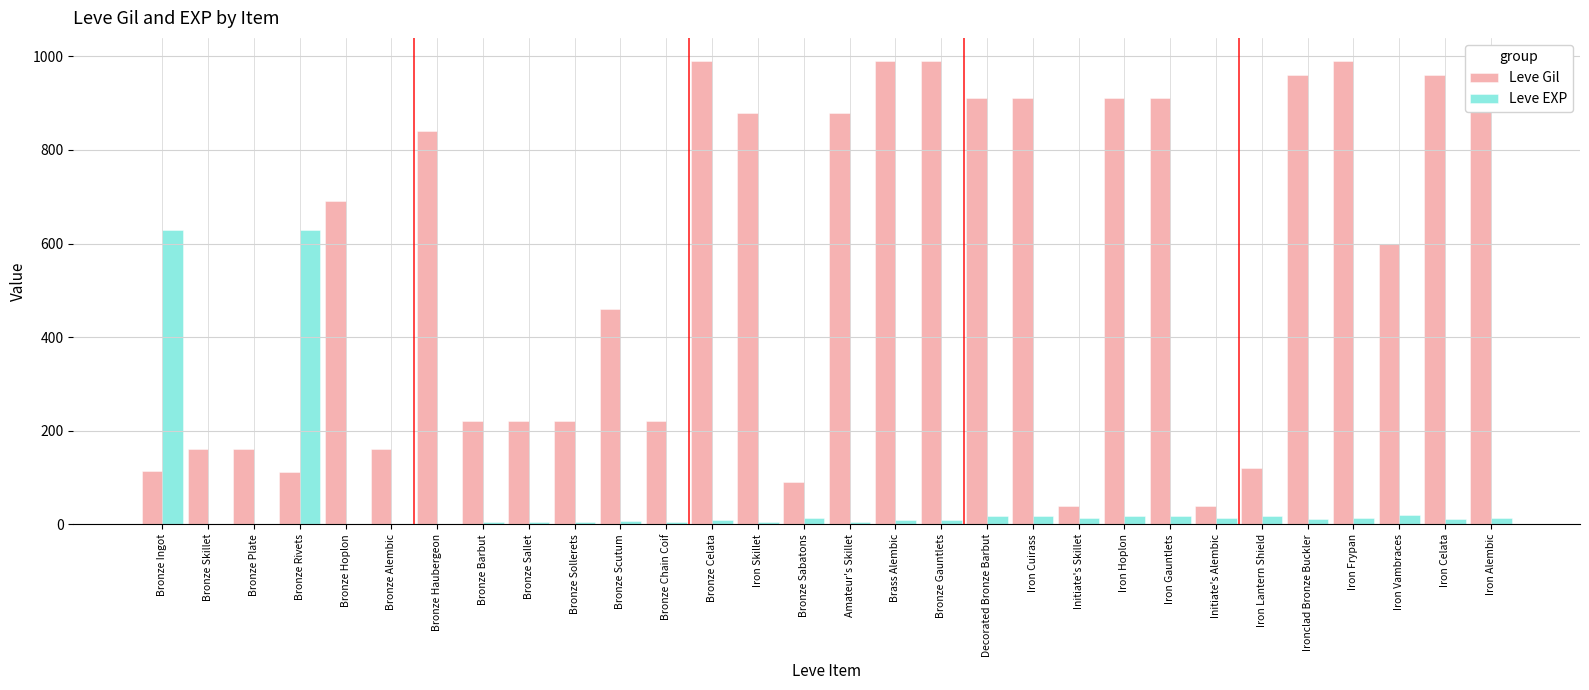

Rank the series by their maximum value, from highest to lowest.

Leve Gil, Leve EXP